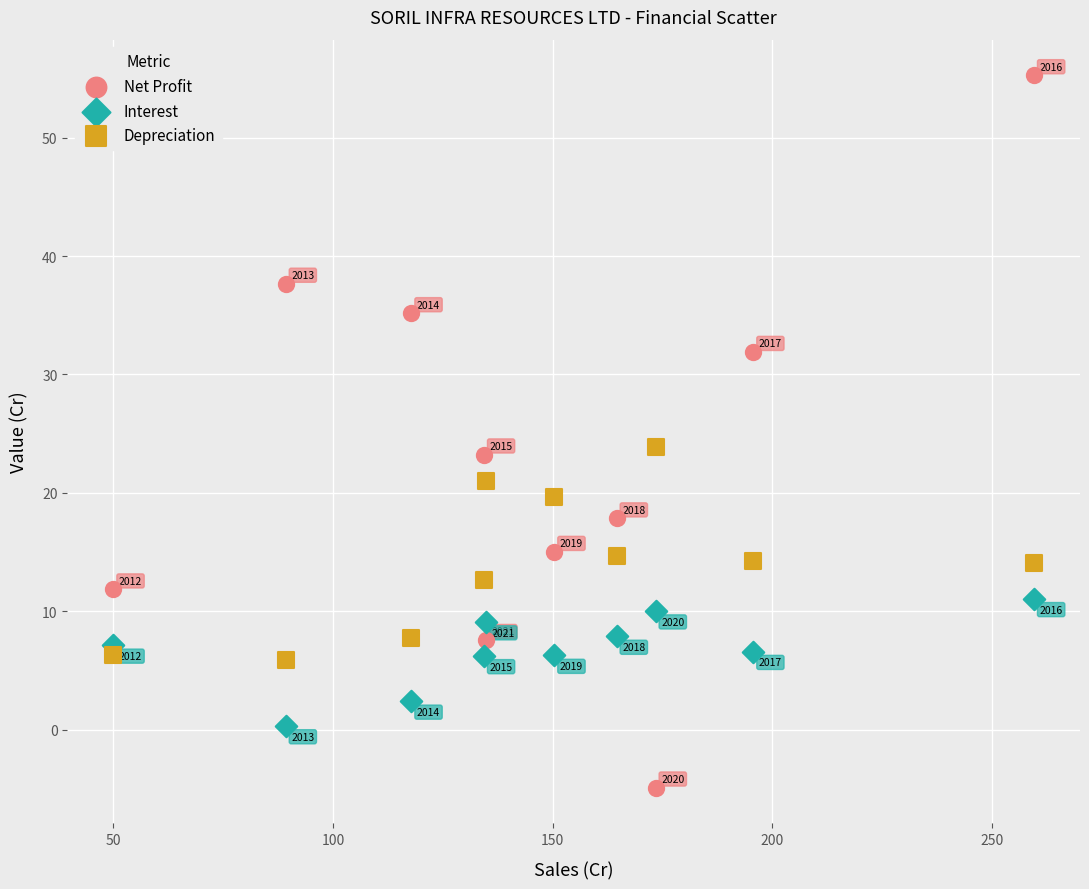

What are all the series names shown in the legend?

Net Profit, Interest, Depreciation